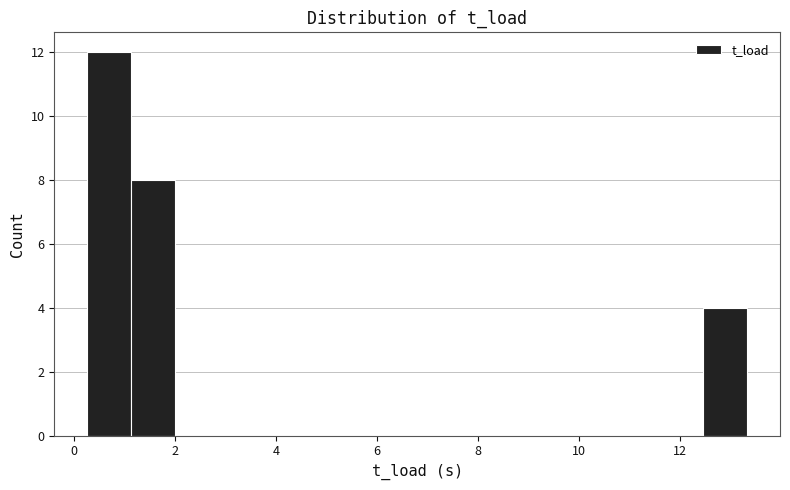

Reading left to right, list every bar in this chart as the range it spans on the x-axis followed by its height. Neither the bar edges nor the heights are printed on the chart, so give them approximately, as read against the axes.

0.2 to 1.2: 12
1.2 to 2.0: 8
2.0 to 2.8: 0
2.8 to 3.8: 0
3.8 to 4.6: 0
4.6 to 5.4: 0
5.4 to 6.4: 0
6.4 to 7.2: 0
7.2 to 8.2: 0
8.2 to 9.0: 0
9.0 to 9.8: 0
9.8 to 10.8: 0
10.8 to 11.6: 0
11.6 to 12.4: 0
12.4 to 13.4: 4